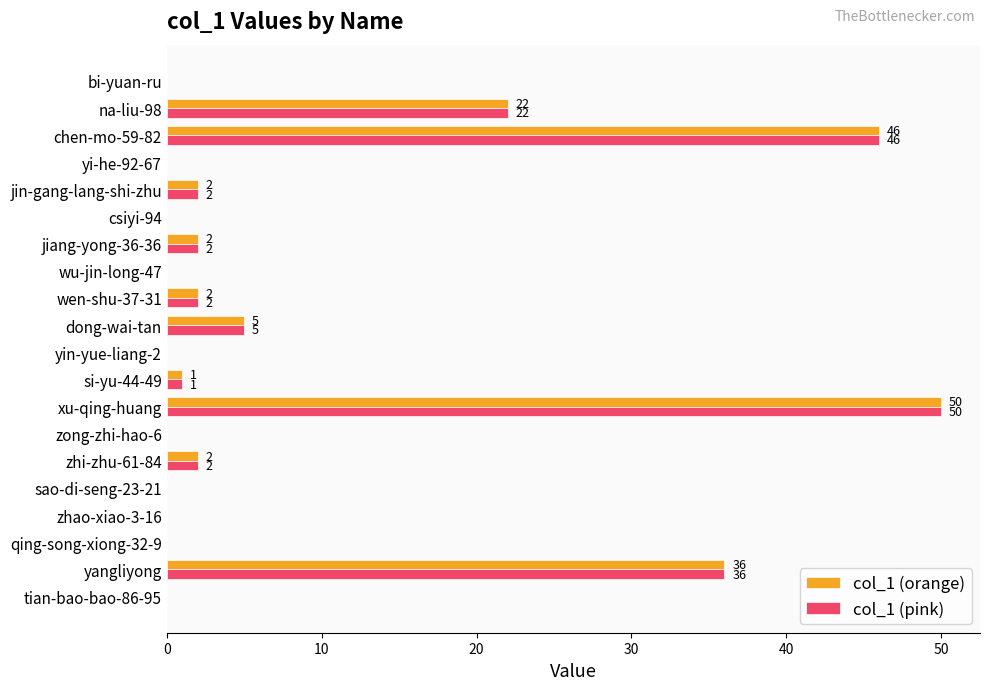

What is the average value of the col_1 (orange) series?

8